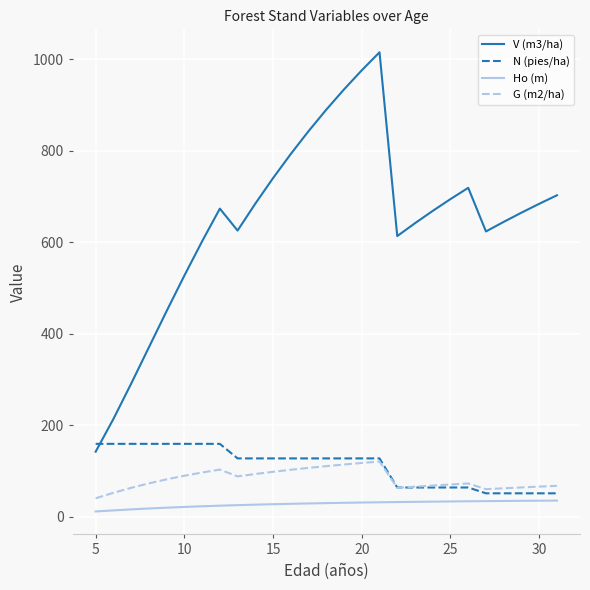

What is the highest value of the N (pies/ha) series?

159.2